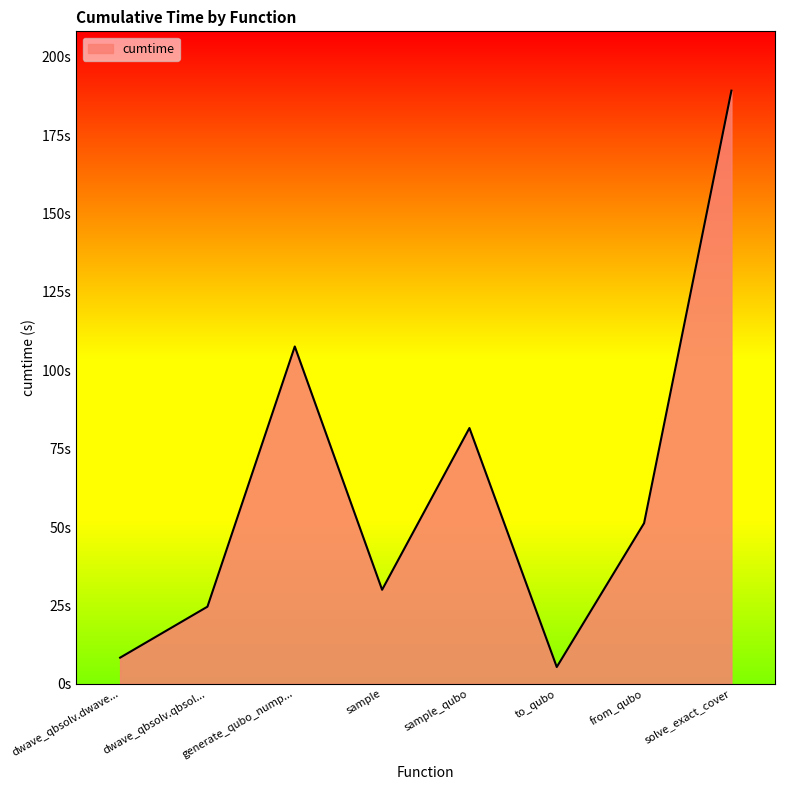

Rank the categories by value from lowest to highest.

to_qubo, dwave_qbsolv.dwave..., dwave_qbsolv.qbsol..., sample, from_qubo, sample_qubo, generate_qubo_nump..., solve_exact_cover